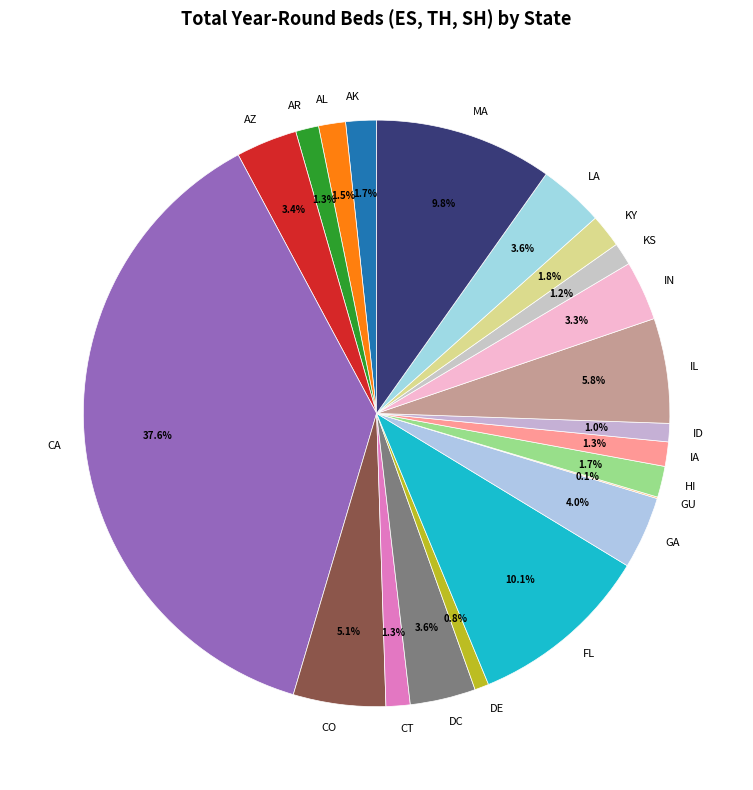

To the nearest percent, what is the difference between the largest and smallest slice percentages?

38%